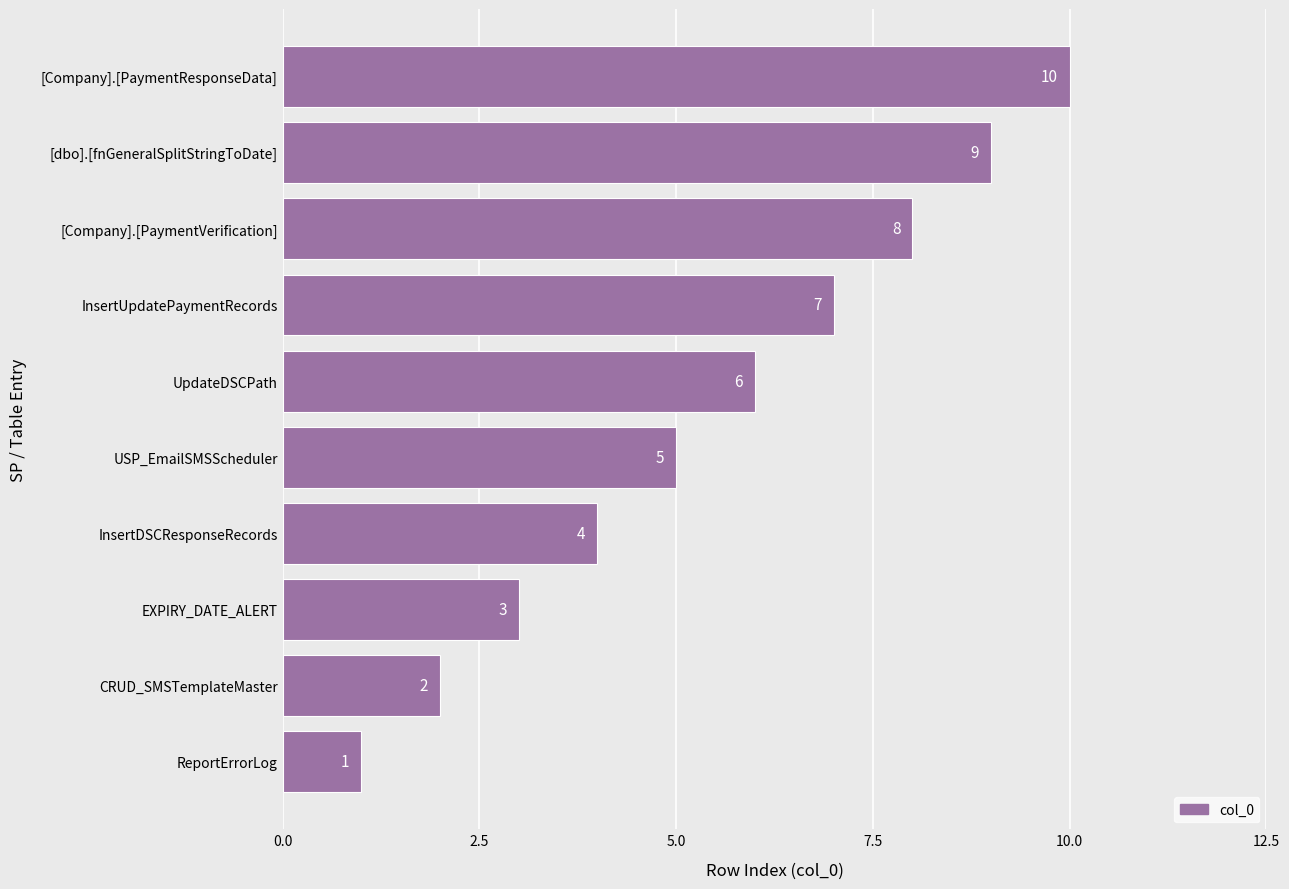

Count the number of categories in the chart.

10